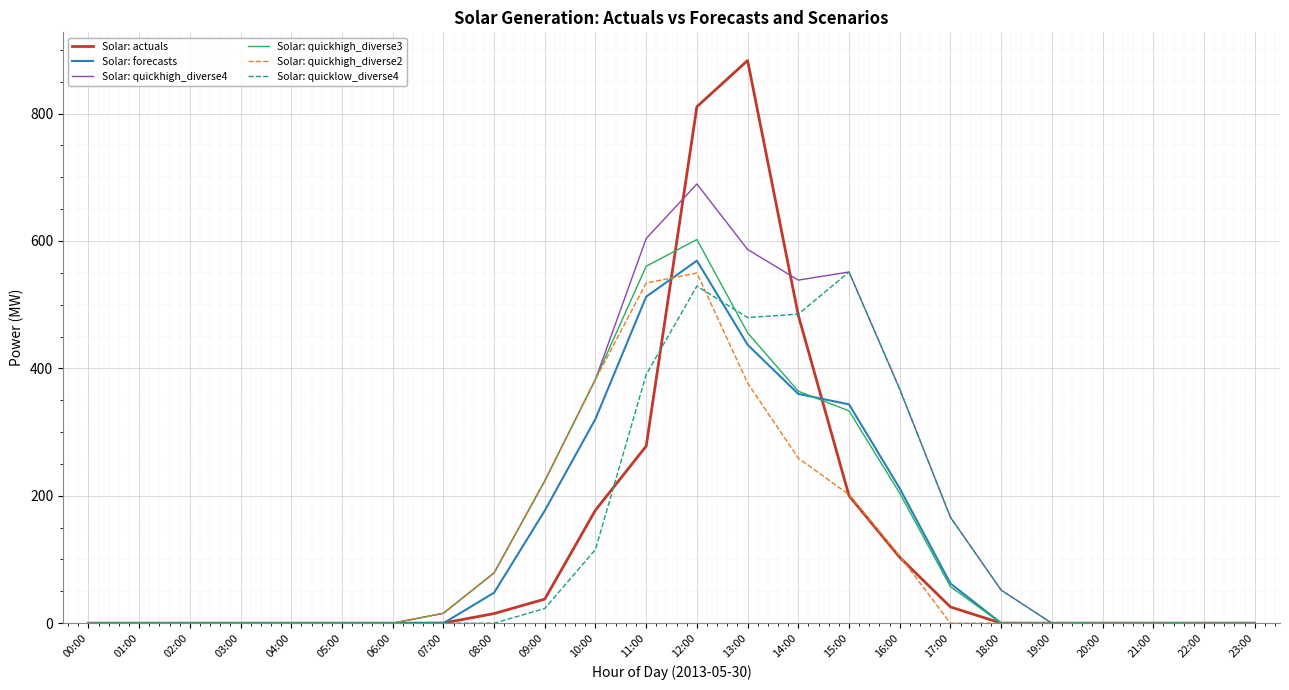

What is the spread (max minus min) of values at 13:00?

506.4